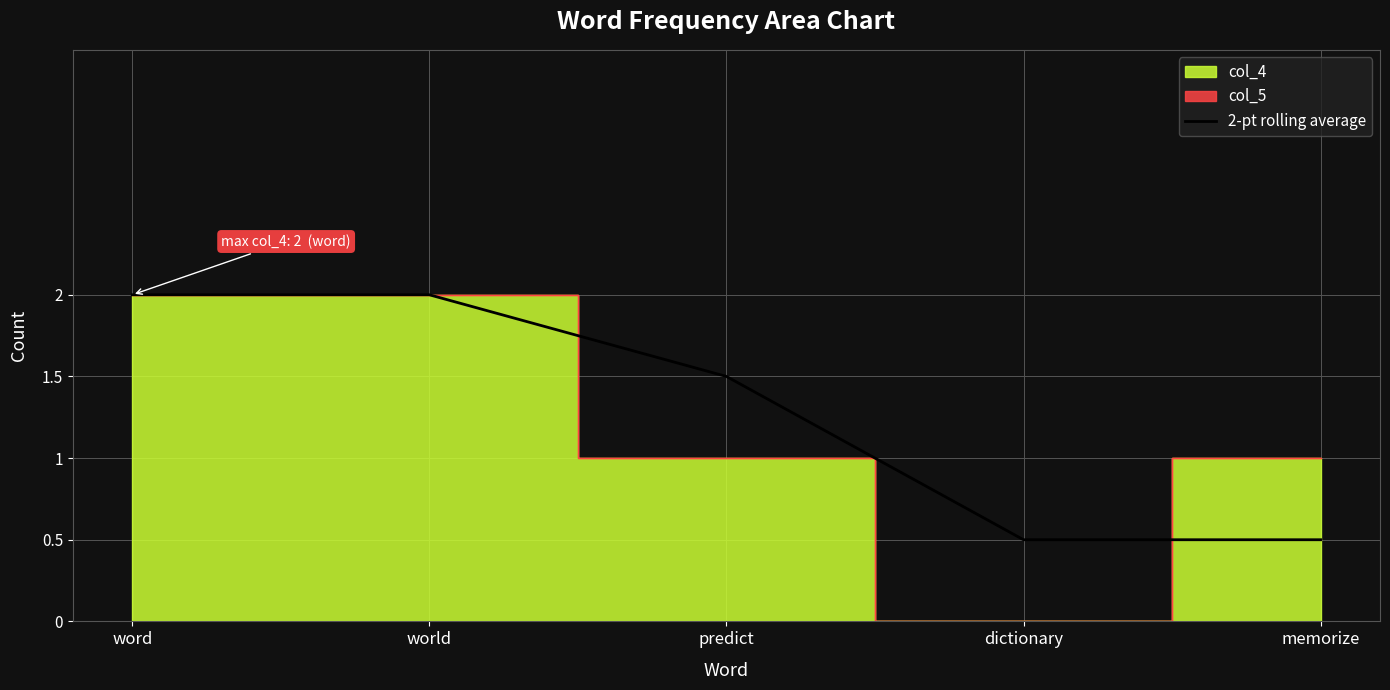

Reading right to left, what are all the values shown in this chart?

memorize=0.5	dictionary=0.5	predict=1.5	world=2.0	word=2.0